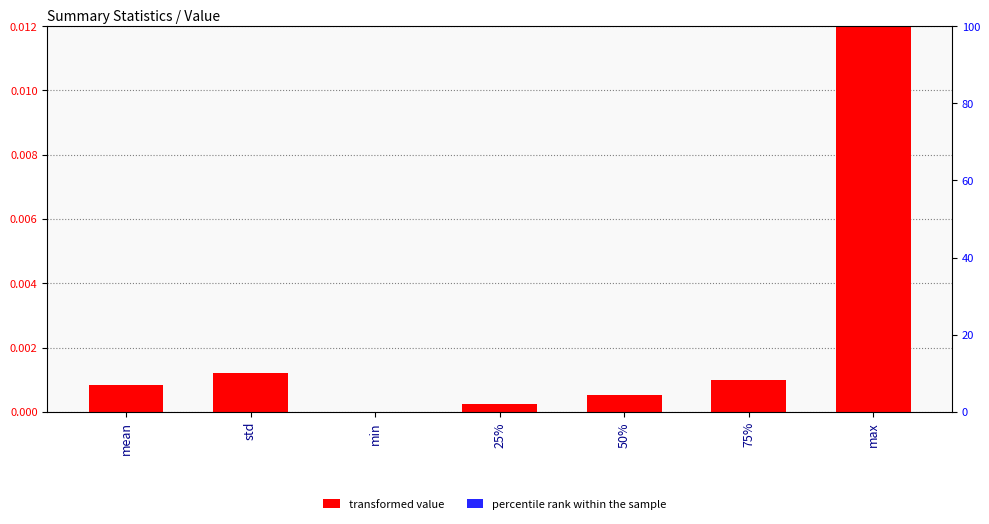

Rank the series by their average value, from lowest to highest.

percentile rank within the sample, transformed value